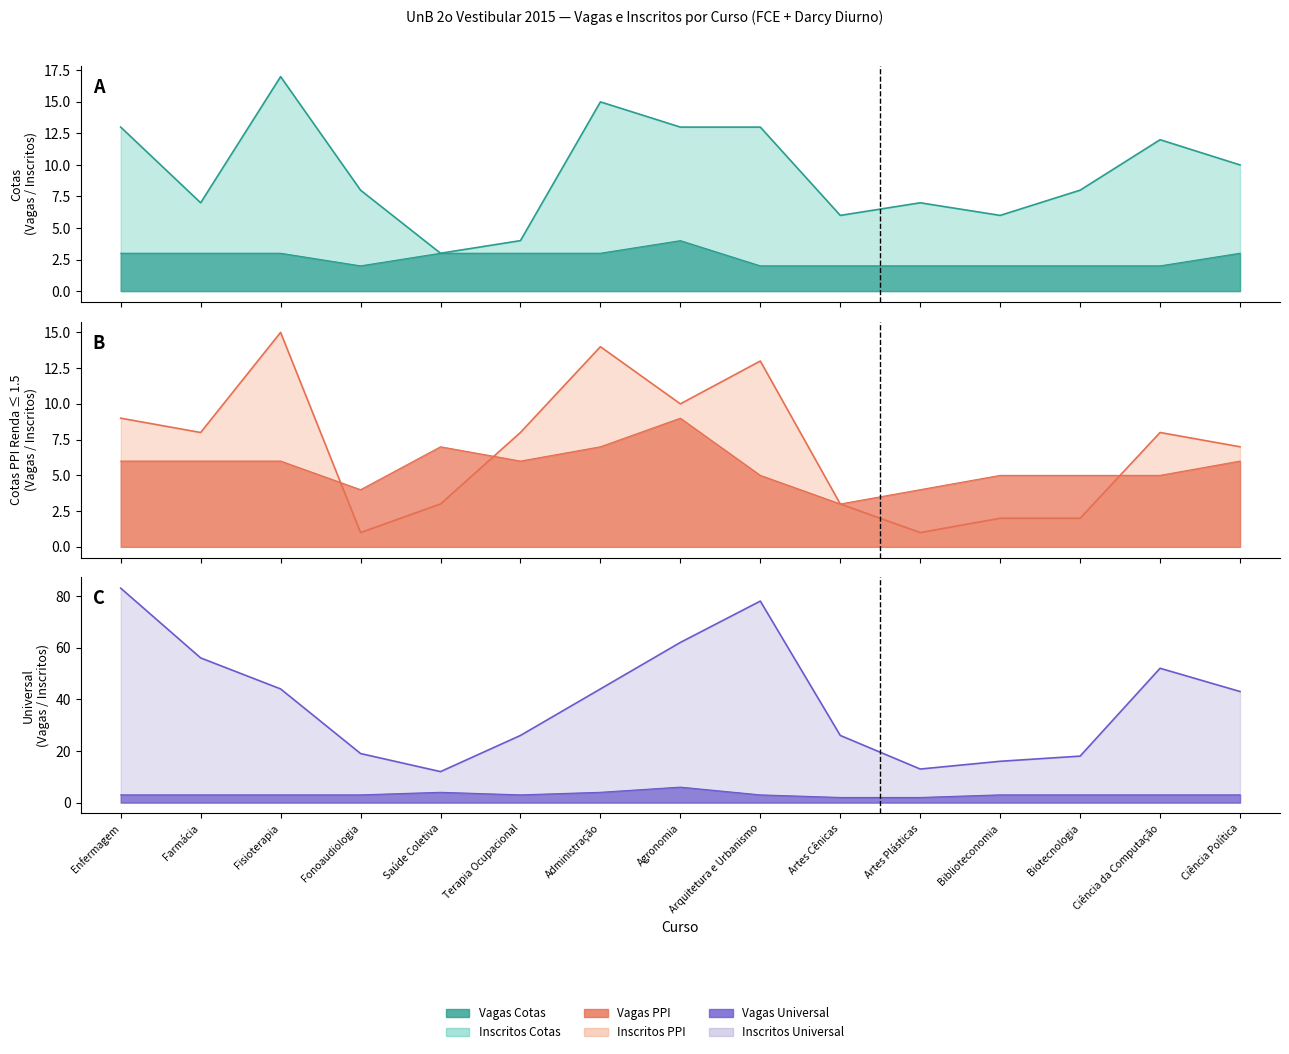

Is it true that Vagas PPI (Renda ≤ 1.5) equals 8 at Biotecnologia?

False